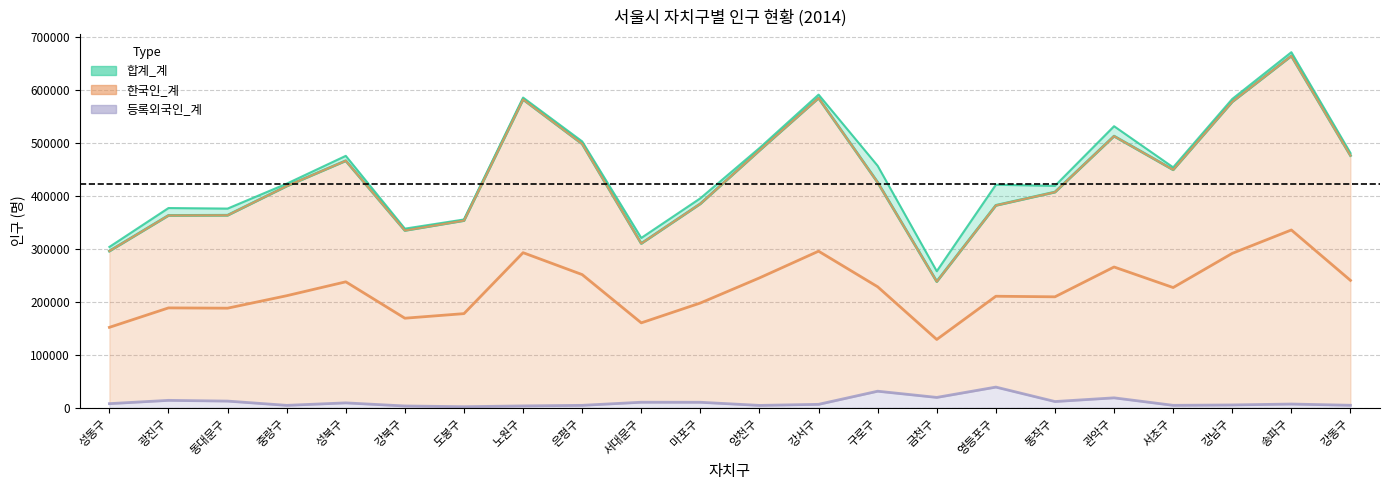

What is the value of the 한국인_계 point at the 16th from the left?

382352